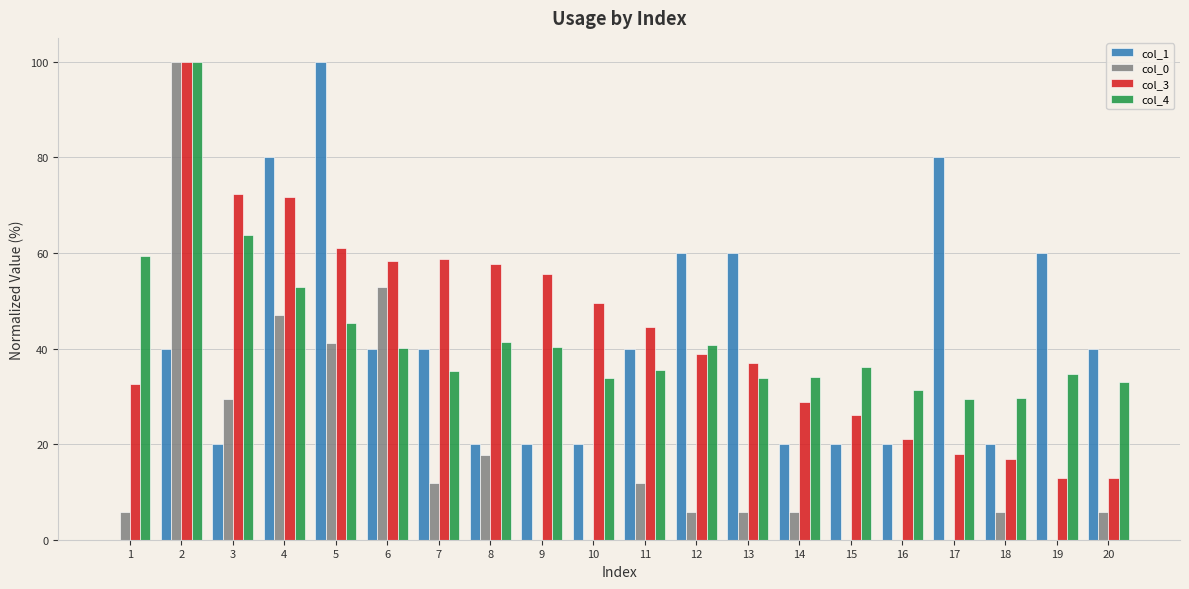

At which category is the sum across all series the highest?

2